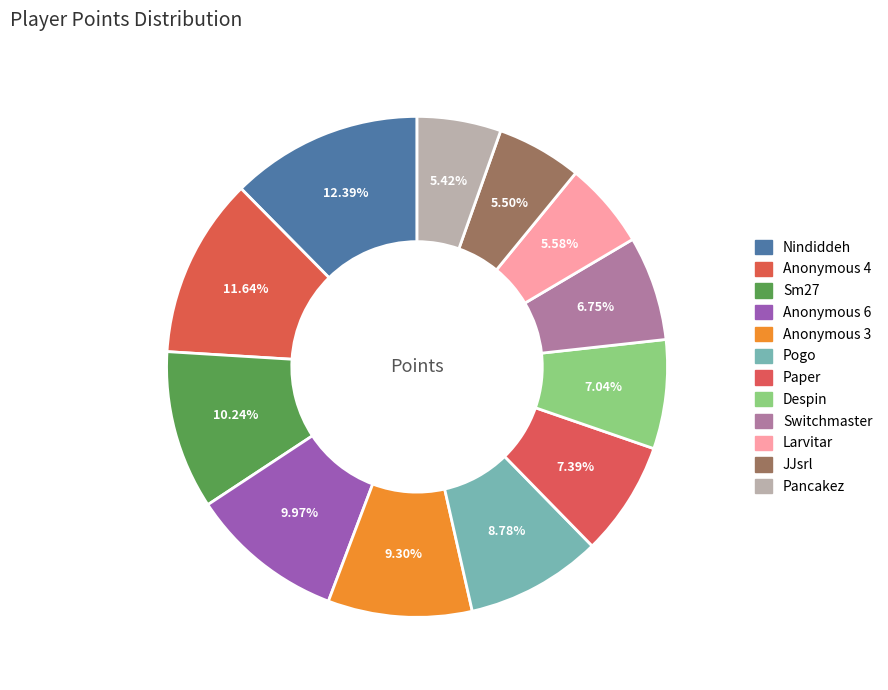

How many slices are in this pie chart?

12